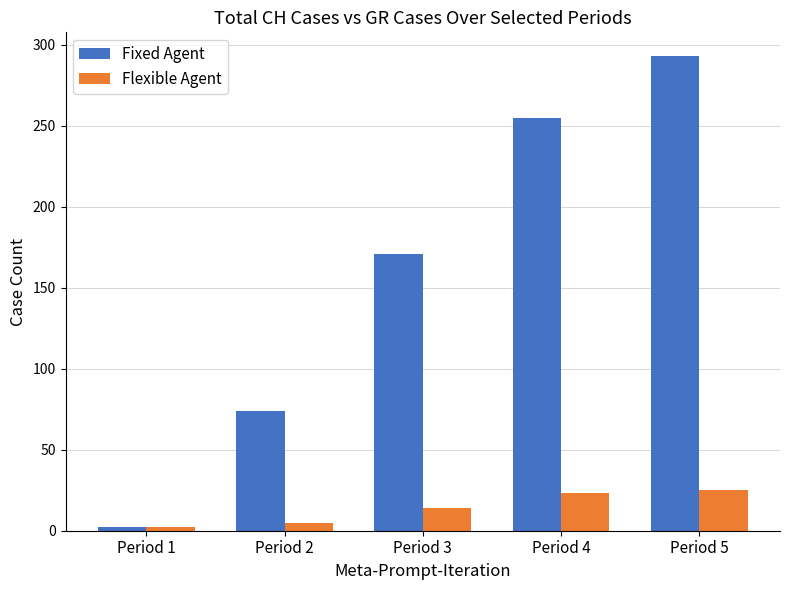

Rank the series by their average value, from lowest to highest.

Flexible Agent, Fixed Agent